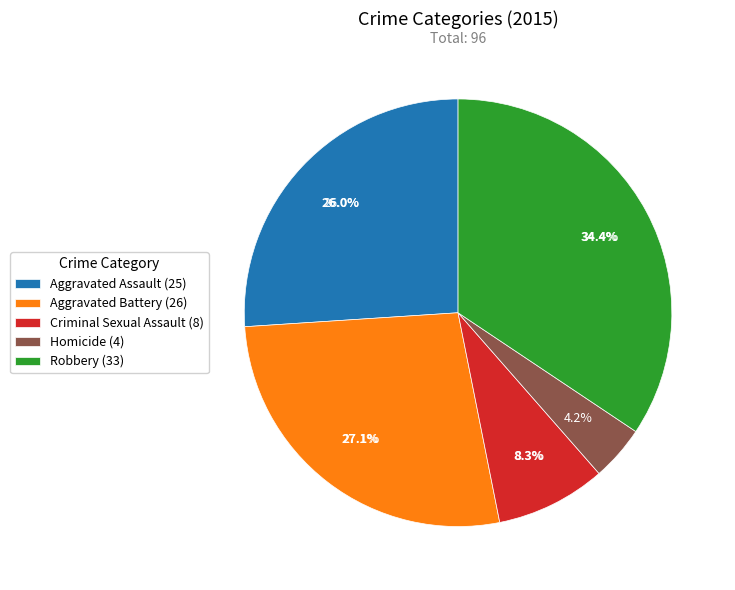

True or false: Aggravated Assault accounts for 39% of the total.

False